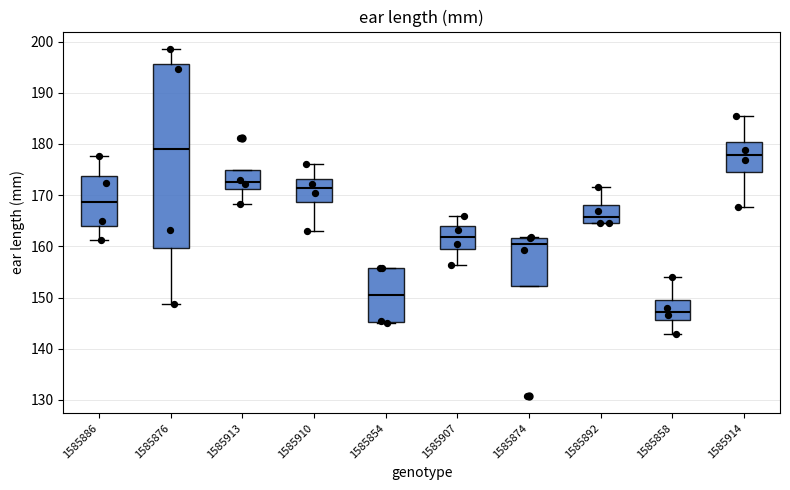

Which box is the tallest, from its lower edge to its upper edge?

1585876